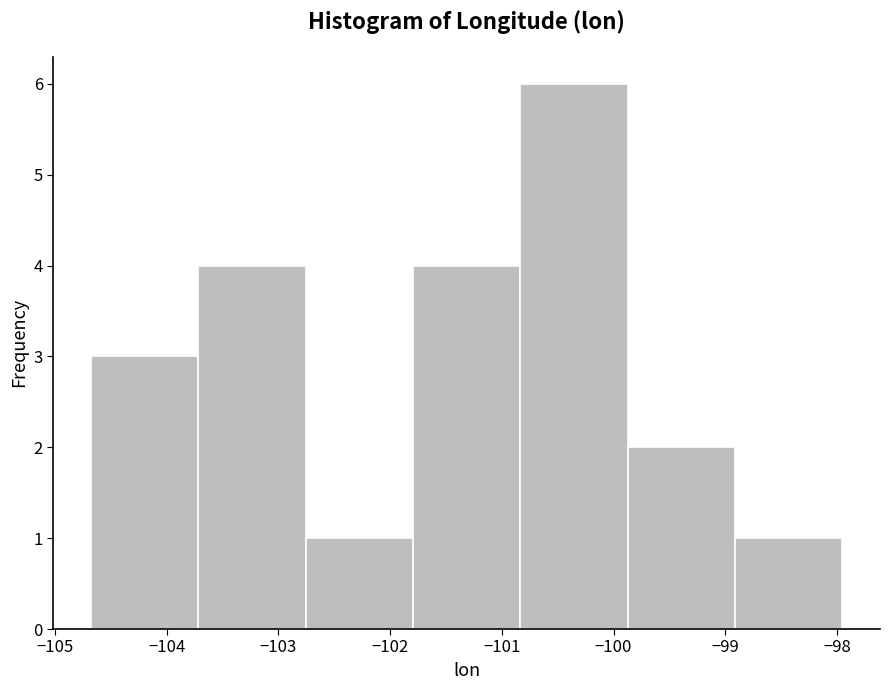

What is the height of the bar covering -104.7 to -103.7 on the x-axis? Neither the bar edges nor the heights are printed on the chart, so give them approximately, as read against the axes.

3